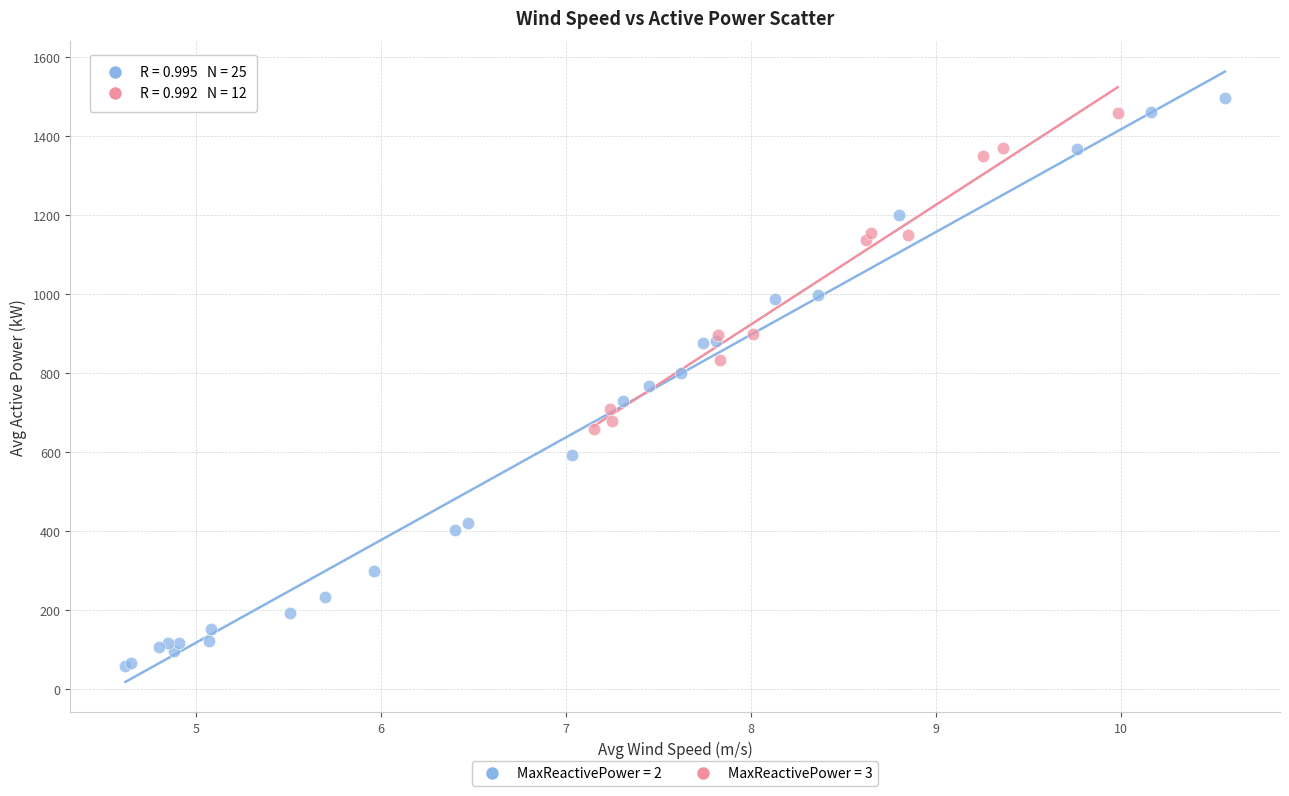

Which series has the widest spread of Y values?

MaxReactivePower = 2